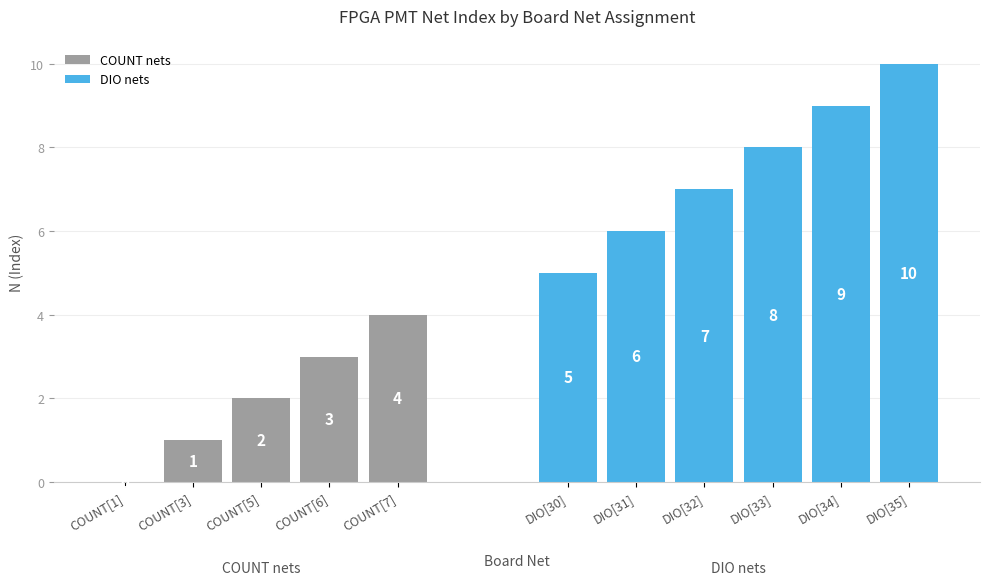

The chart shows a value of 0 at COUNT[3]. True or false?

False